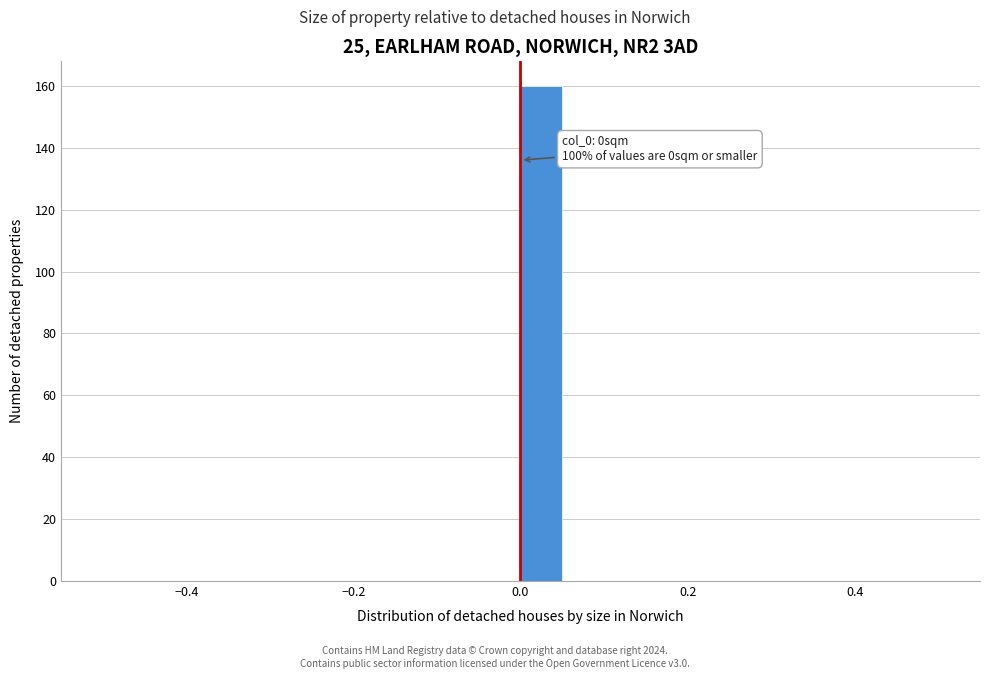

Read against the x-axis, roughly where is the centre of the tallest bar?

0.02